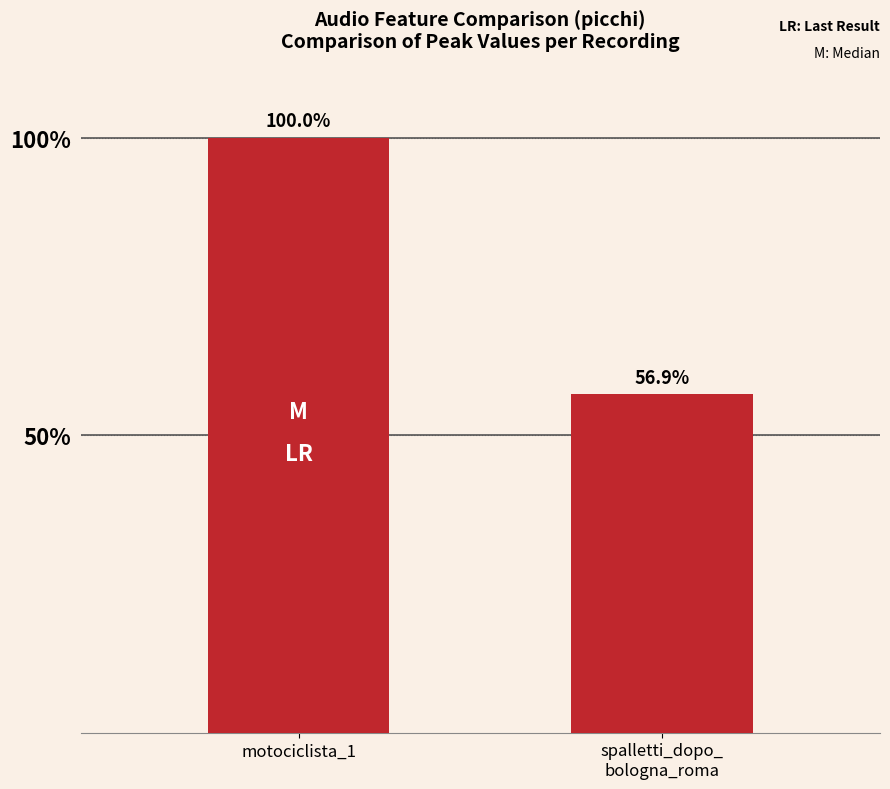

Are the bars horizontal?

No